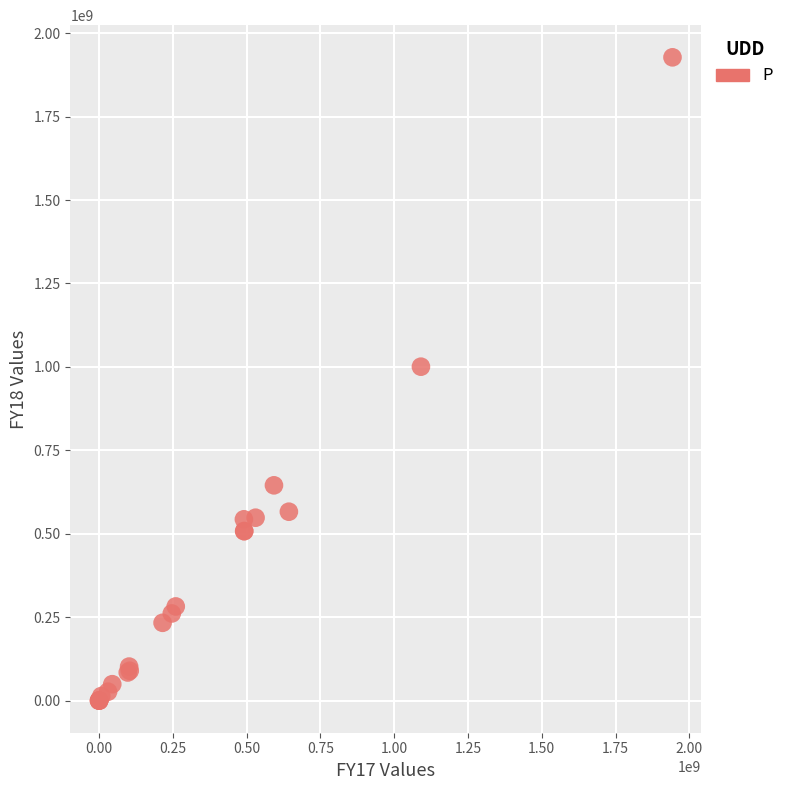

What Y value in the scatter plot is closest to 963868644?

1000616669.7